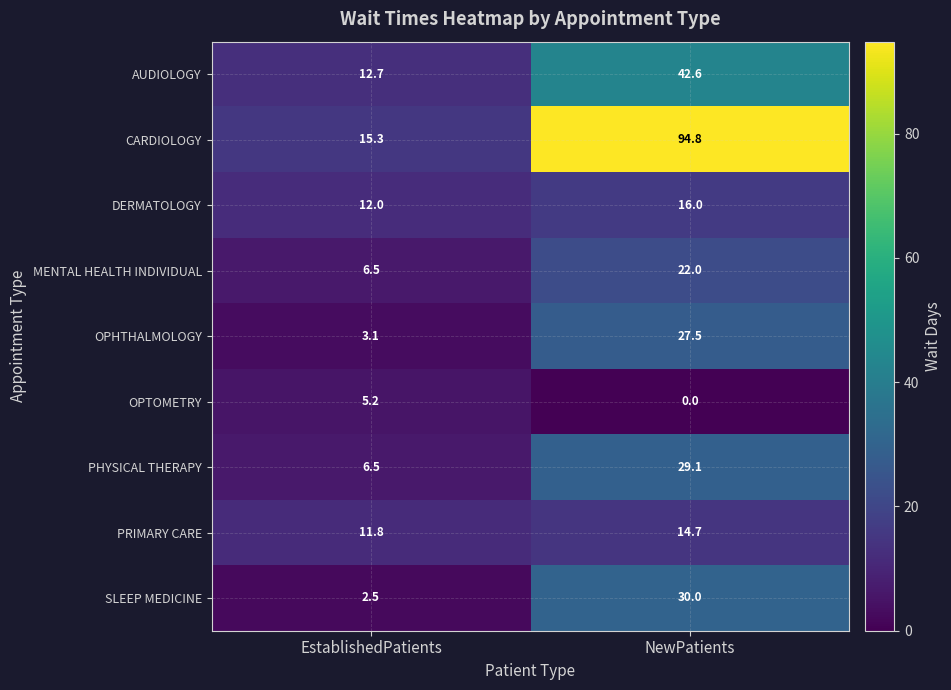

At NewPatients, list the series in order from smallest to largest.

OPTOMETRY, PRIMARY CARE, DERMATOLOGY, MENTAL HEALTH INDIVIDUAL, OPHTHALMOLOGY, PHYSICAL THERAPY, SLEEP MEDICINE, AUDIOLOGY, CARDIOLOGY